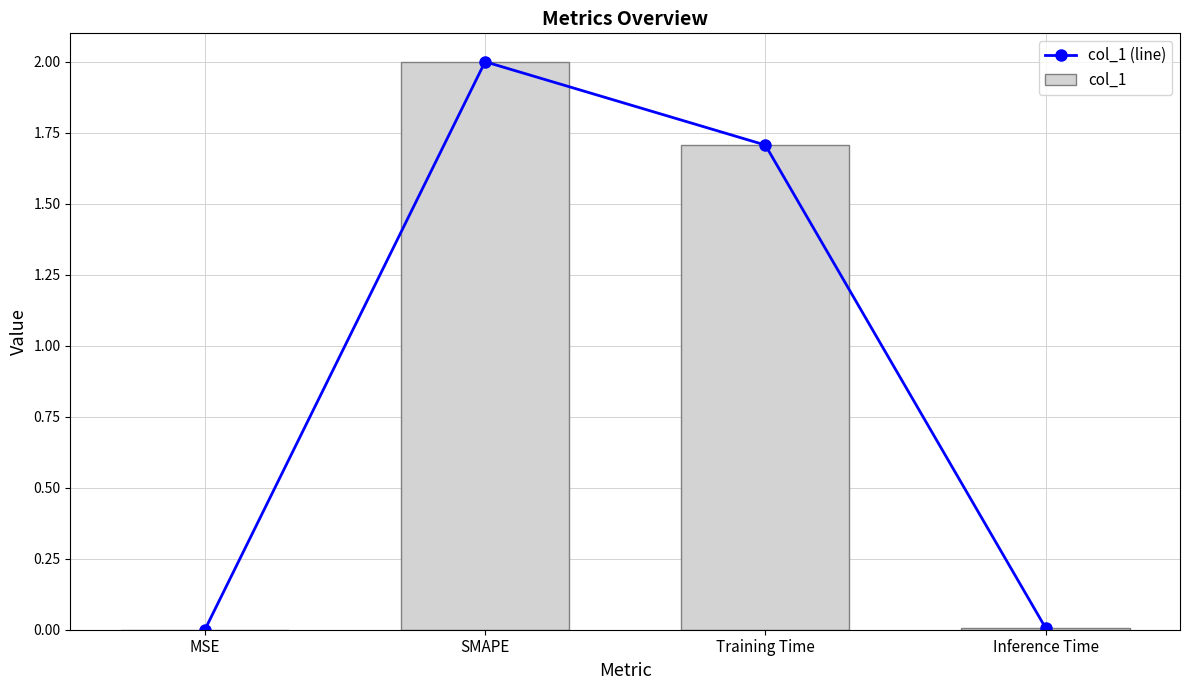

True or false: col_1 has a value of 0.5 at Training Time.

False